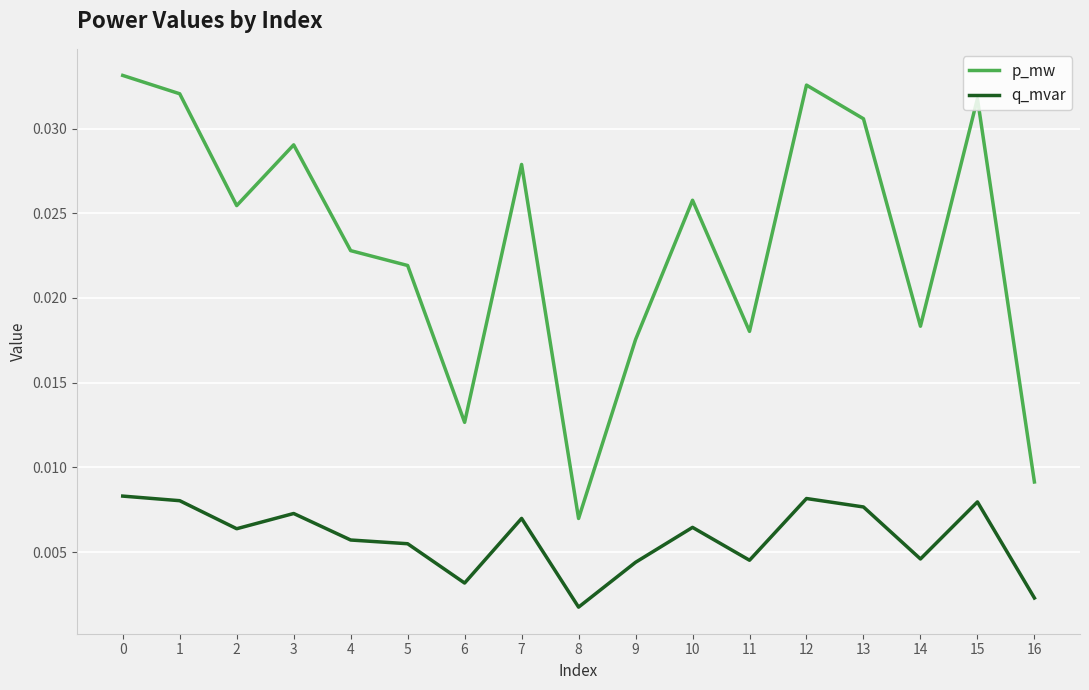

Which series has the largest total across all categories?

p_mw